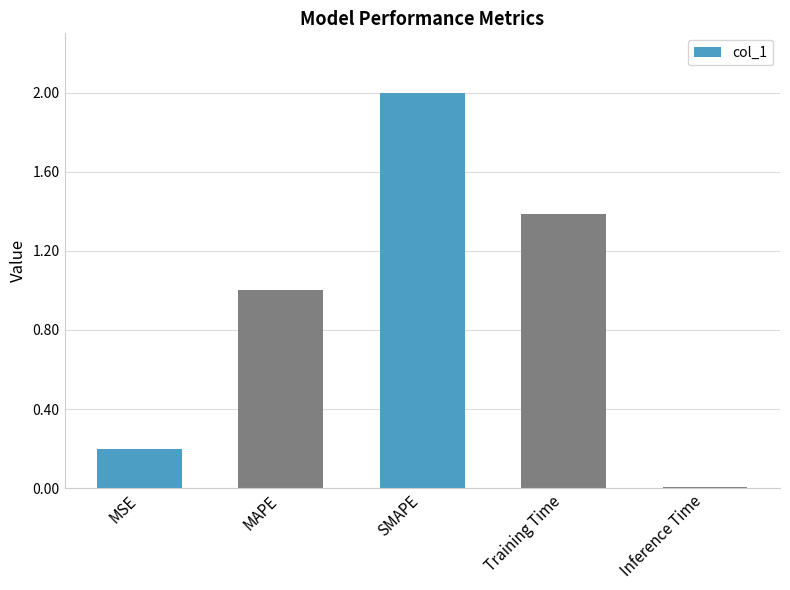

The value at Training Time is 1.4. True or false?

True